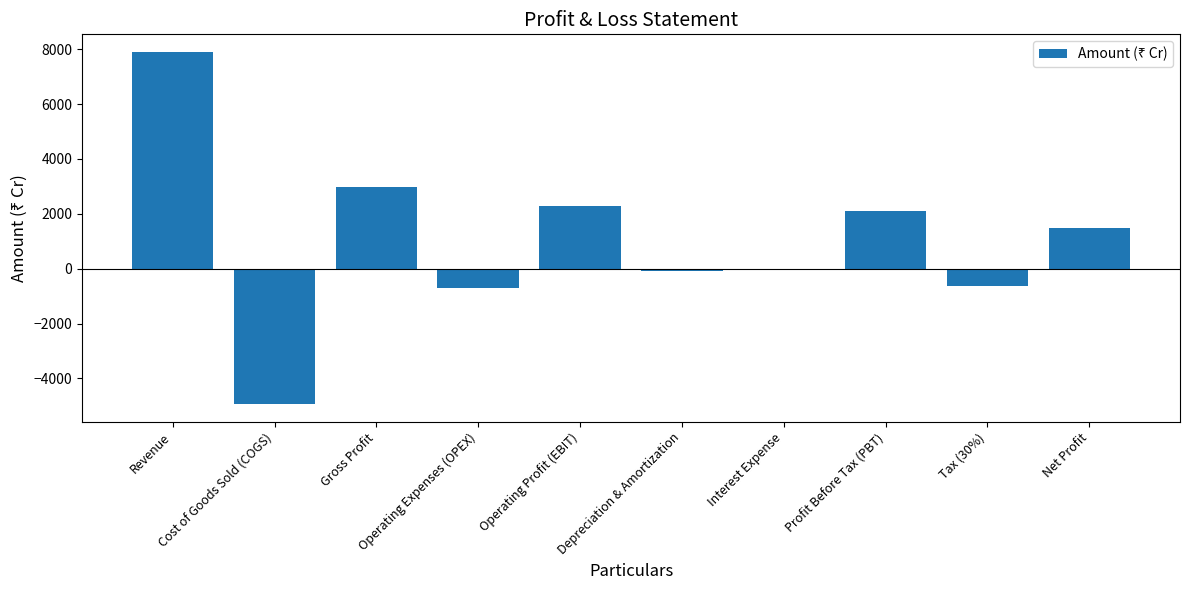

What is the greatest value displayed?

7900